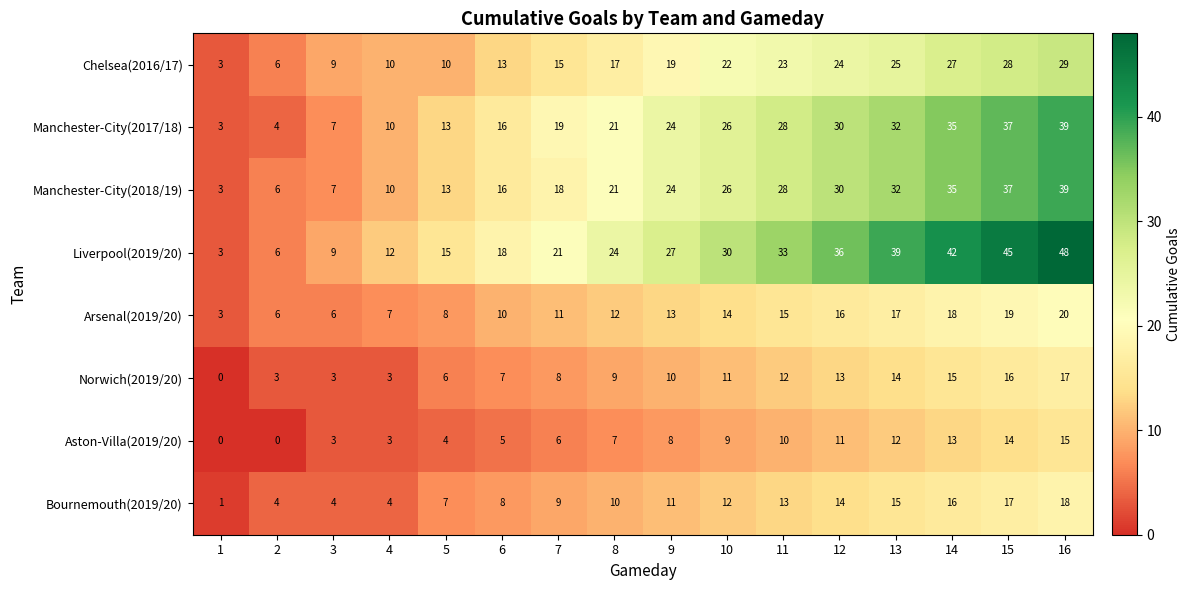

The Manchester-City(2018/19) series shows 6 at 2. True or false?

True